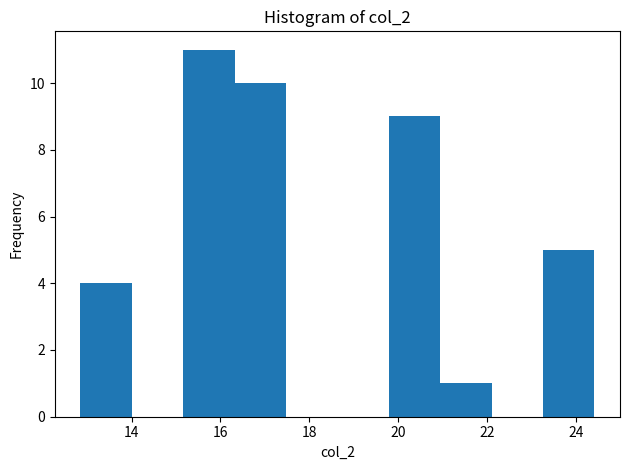

What is the height of the bar covering 21.0 to 22.2 on the x-axis? Neither the bar edges nor the heights are printed on the chart, so give them approximately, as read against the axes.

1